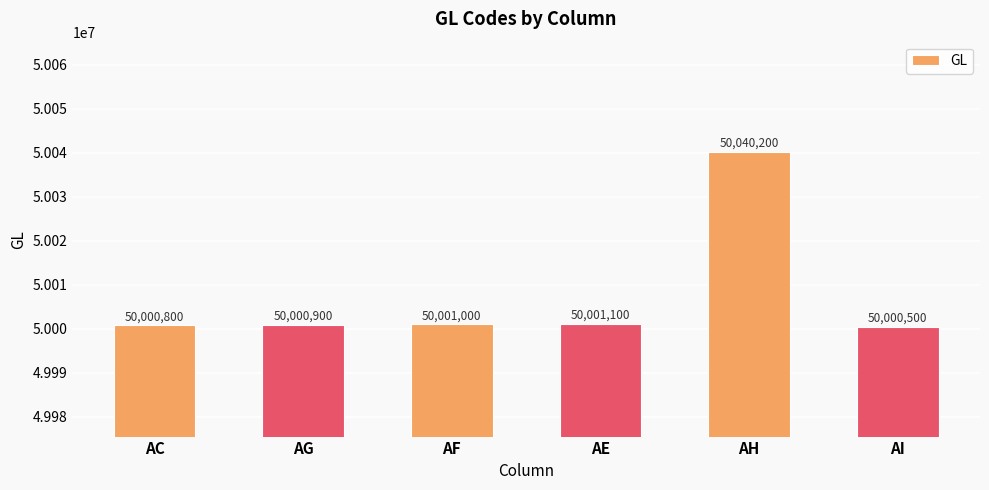

What is the value of the 6th bar from the left?

50000500